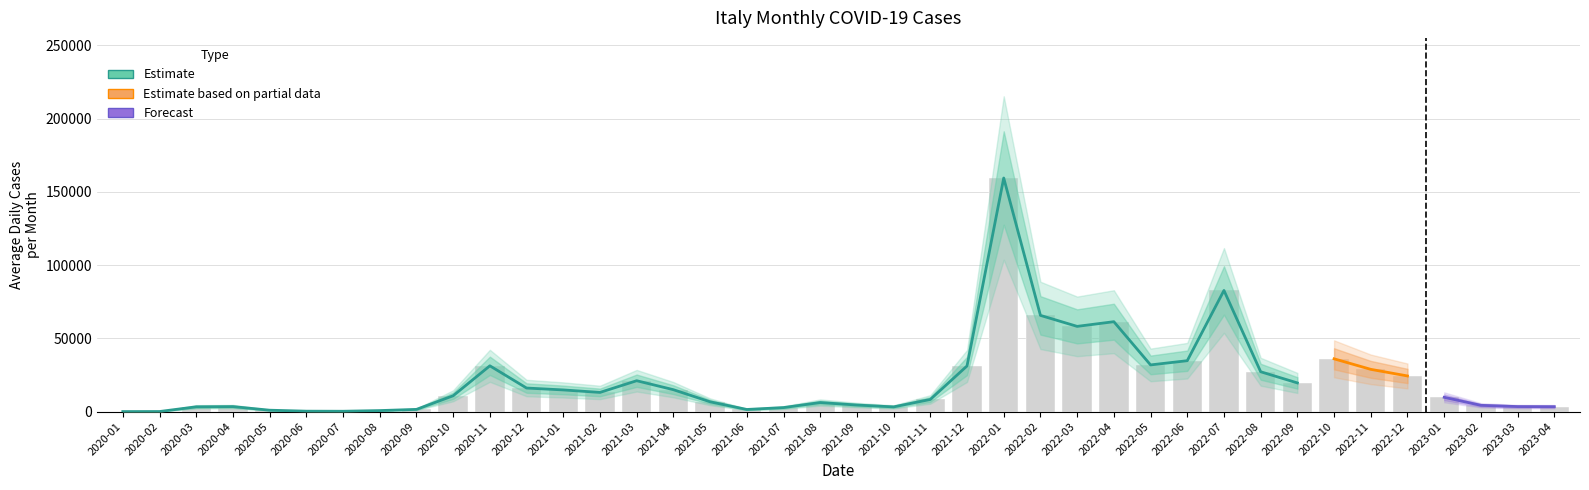

Between 2020-08 and 2020-10, which is larger?

2020-10